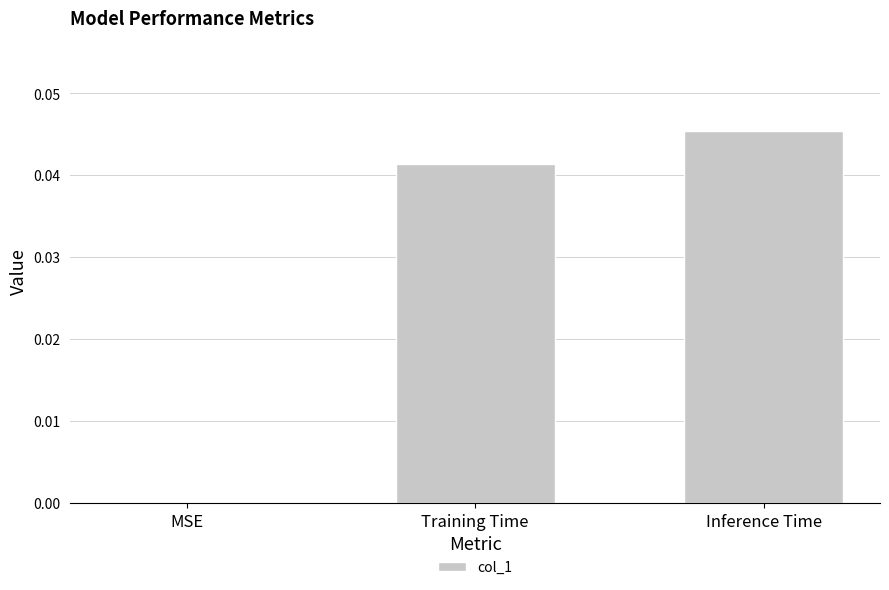

Between Inference Time and Training Time, which is larger?

Inference Time